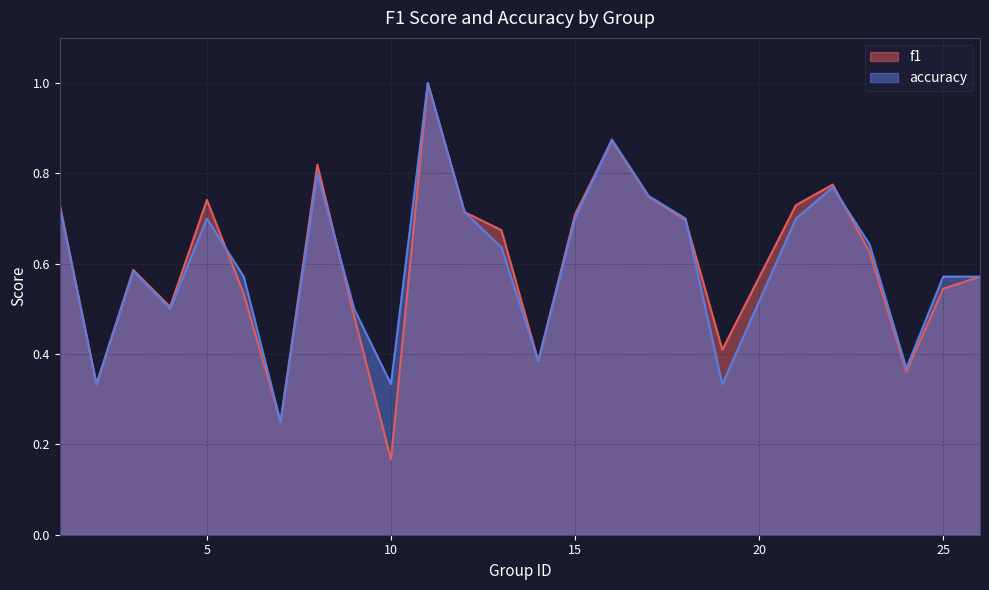

Which series changed the most between 16 and 17?

accuracy